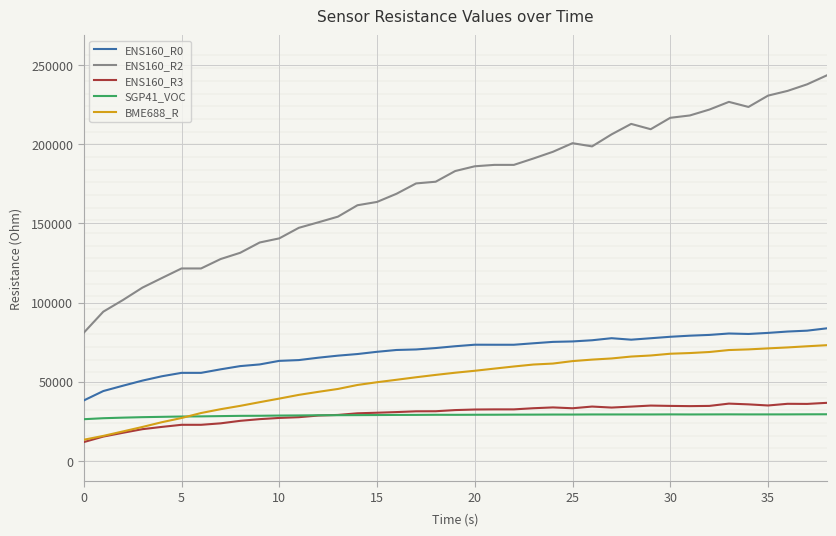

What is the maximum value shown in the chart?

243416